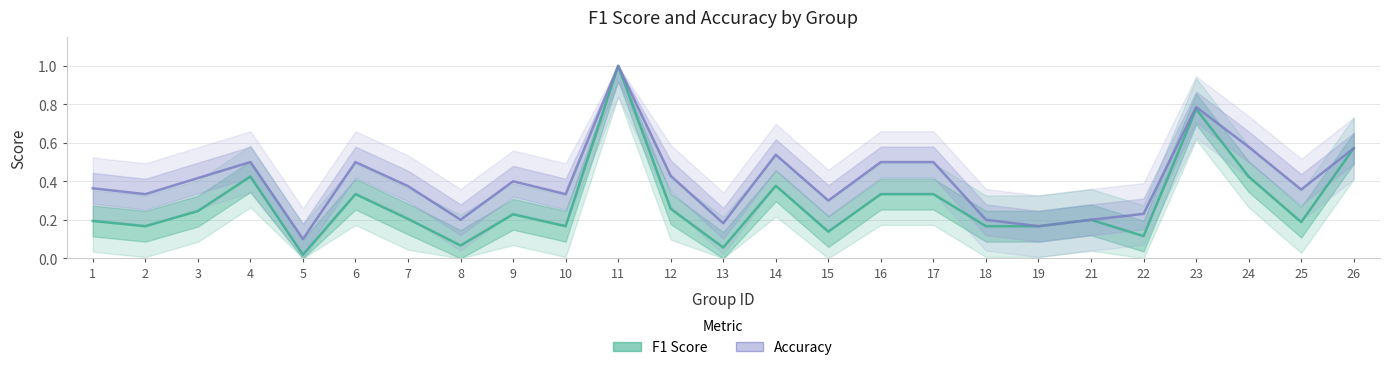

Rank the series at 7 from lowest to highest value.

F1 Score, Accuracy